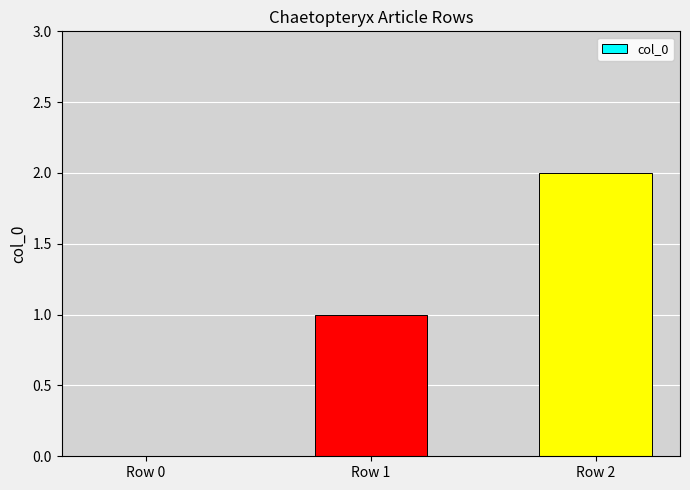

Between Row 0 and Row 1, which is larger?

Row 1